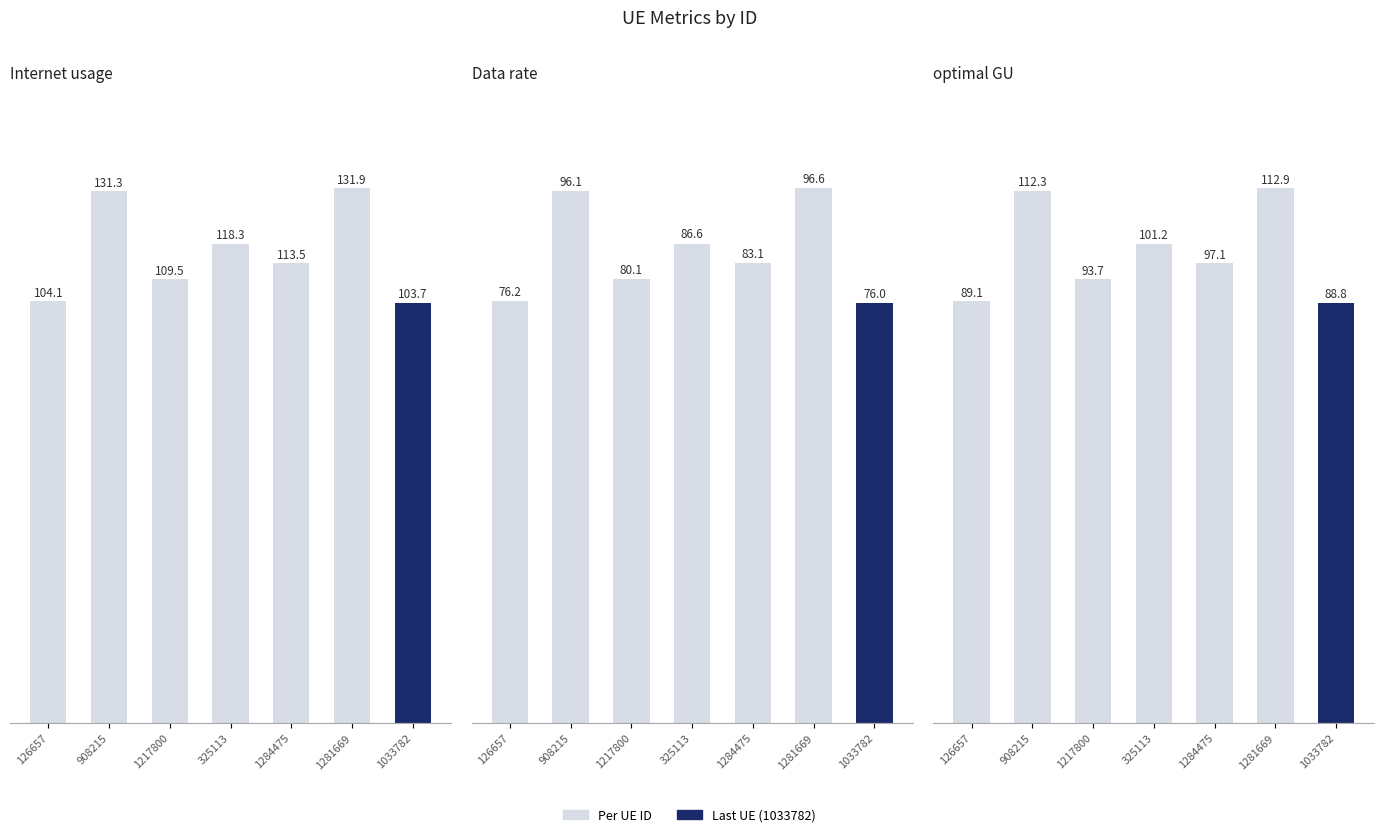

Between 1284475 and 1033782, which series saw the biggest shift?

Internet usage